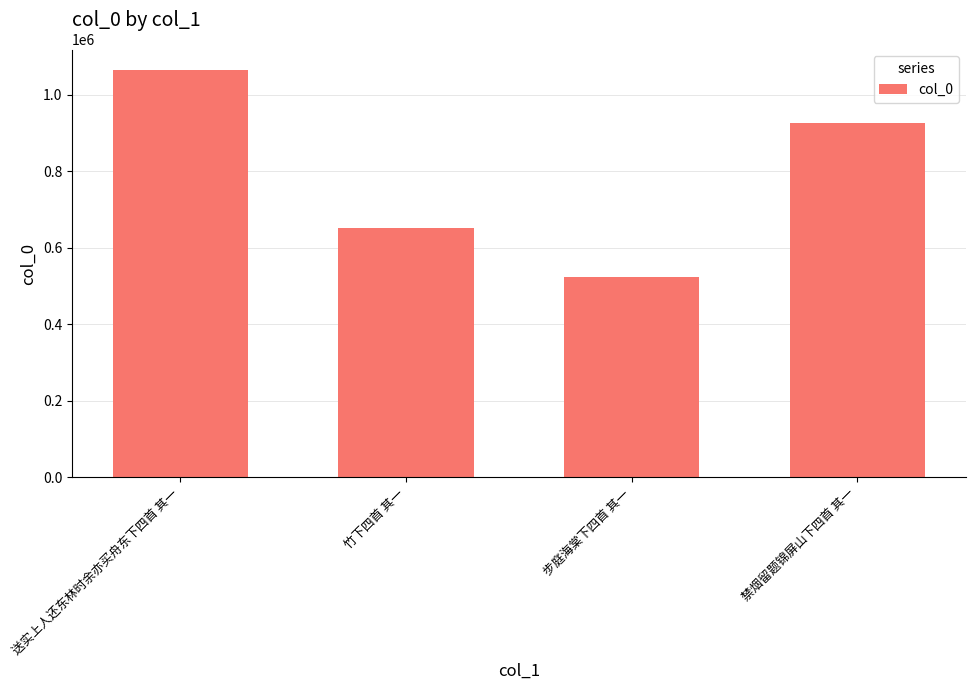

Rank the categories by value from lowest to highest.

步庭海棠下四首 其一, 竹下四首 其一, 禁烟留题锦屏山下四首 其一, 送实上人还东林时余亦买舟东下四首 其一